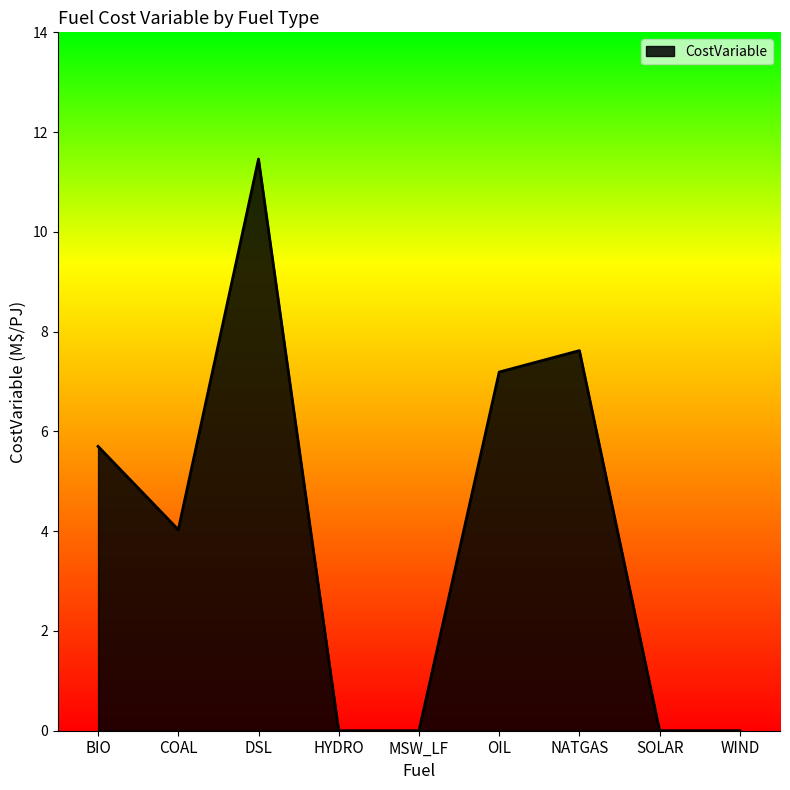

What position from the left is WIND?

9